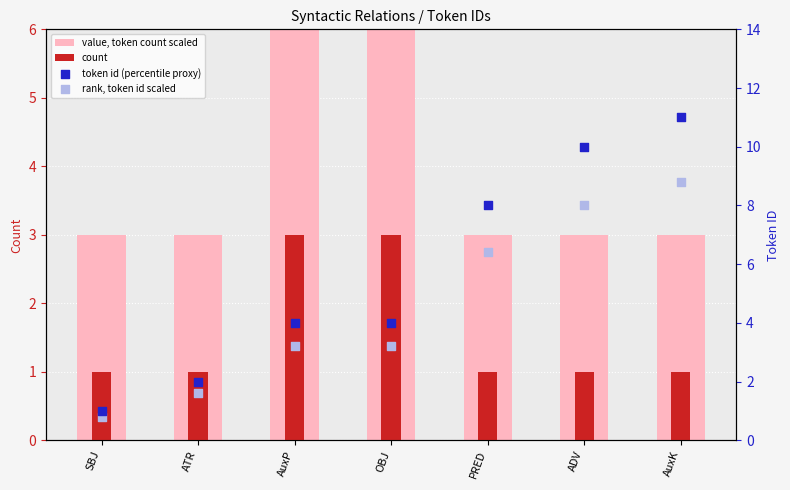

What is the total value across all series at PRED?

18.4